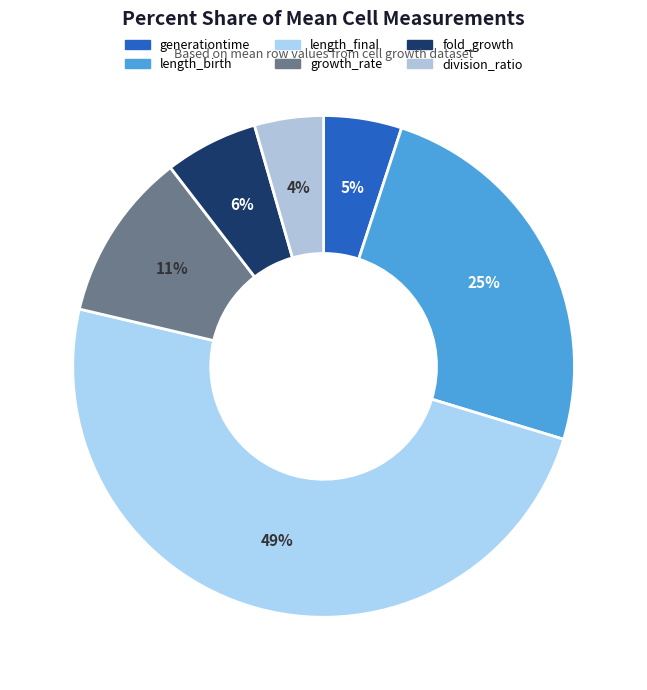

To the nearest percent, what is the difference between the largest and smallest slice percentages?

45%